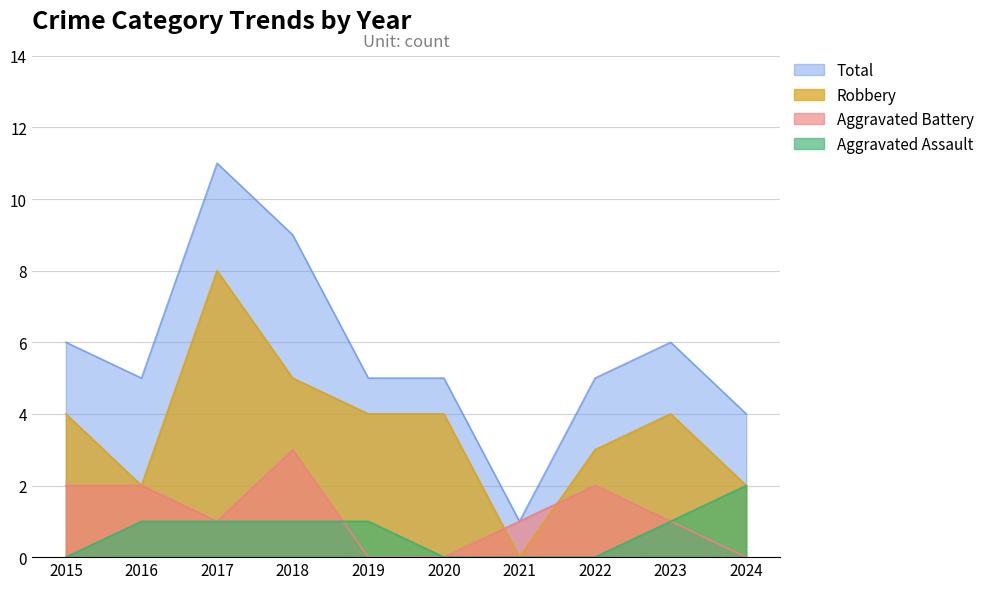

Which has a higher value, 2020 or 2019?

2020